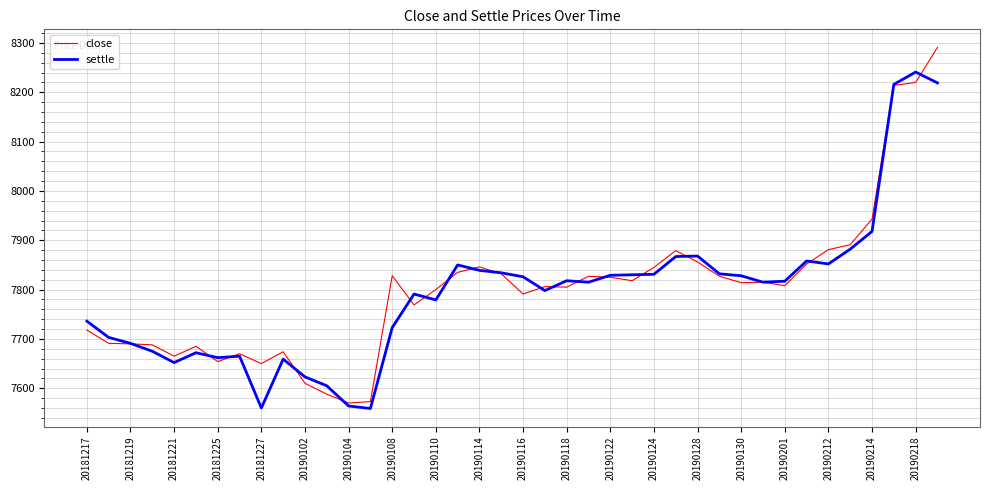

What is the minimum value shown in the chart?

7559